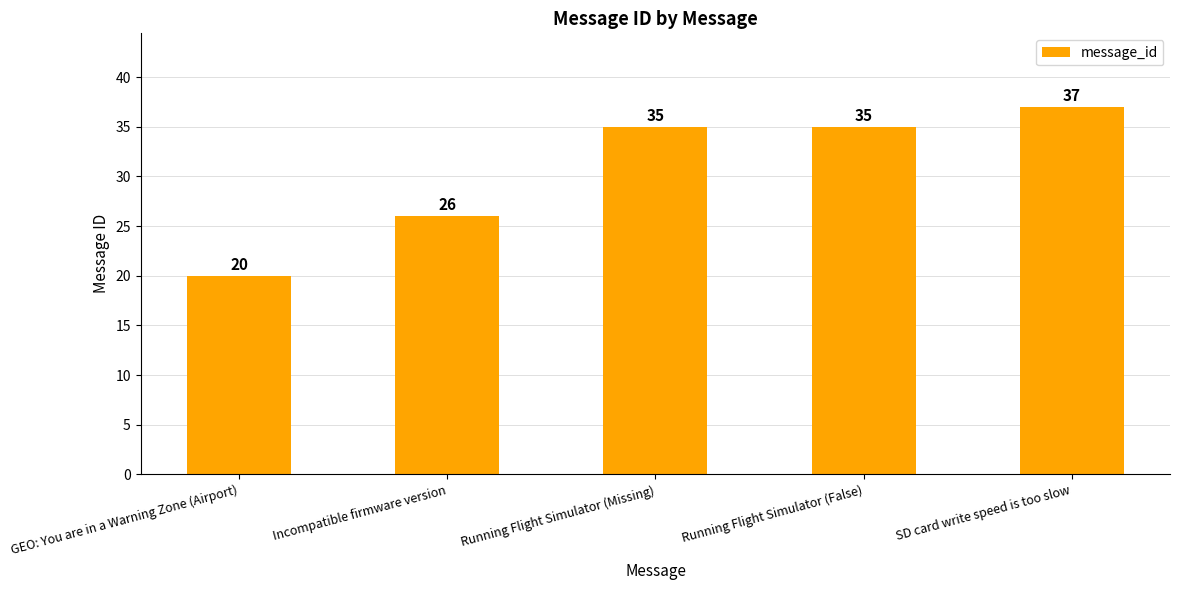

At which category does the chart reach its peak across all series?

SD card write speed is too slow